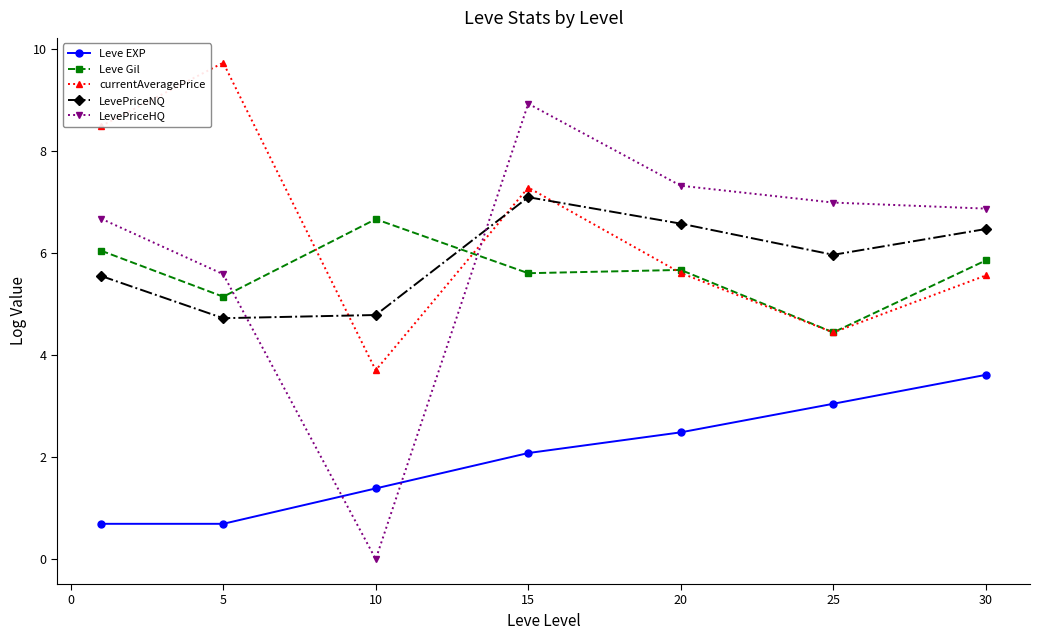

What is the minimum value for currentAveragePrice?

3.7